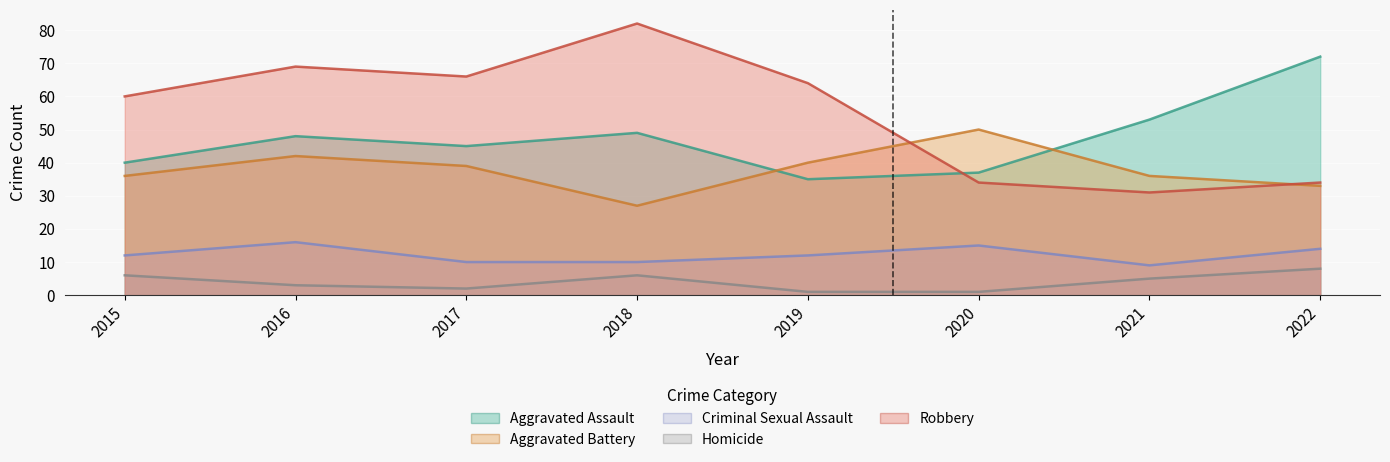

What is the average value of the Aggravated Battery series?

38